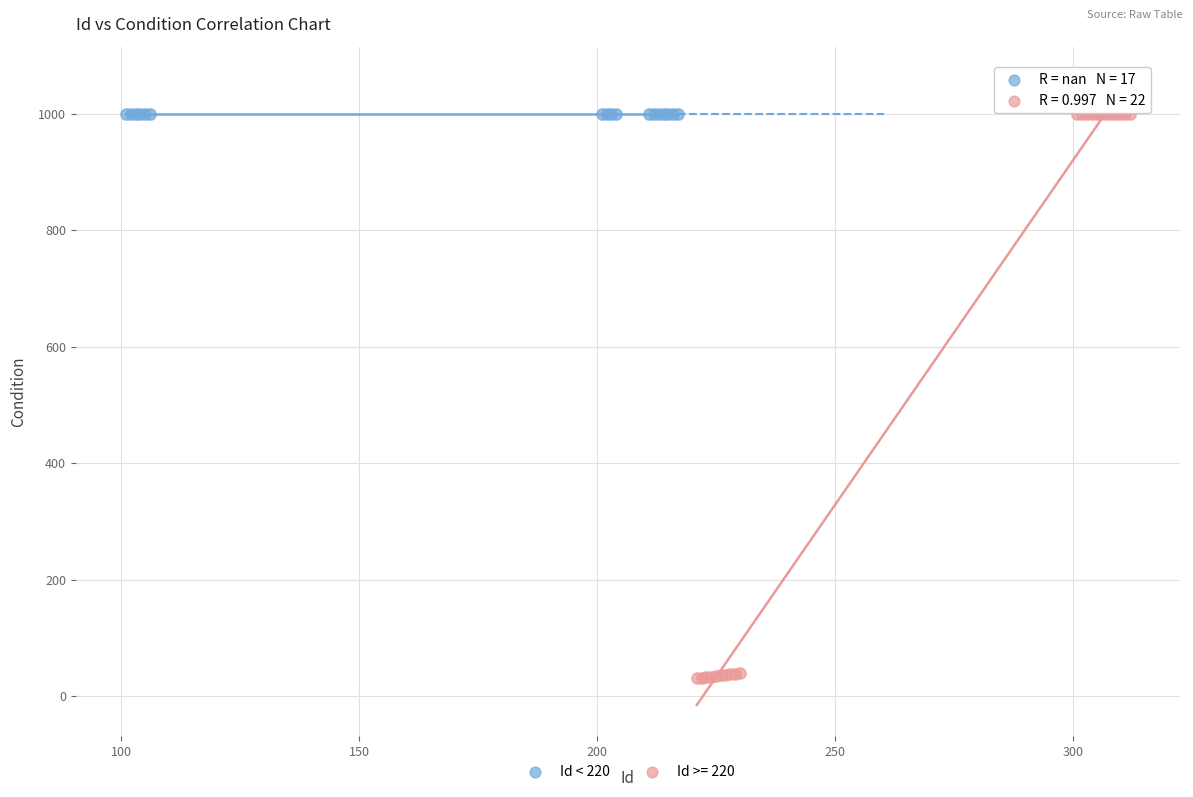

Which series contains the lowest Y value?

Id >= 220